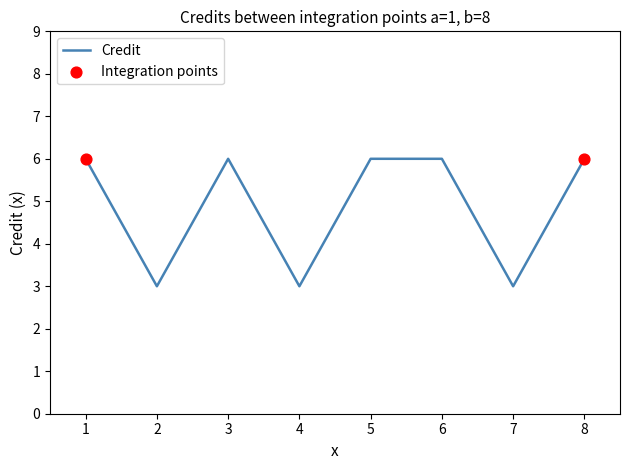

What is the ratio of the value at 2 to the value at 6?

0.5